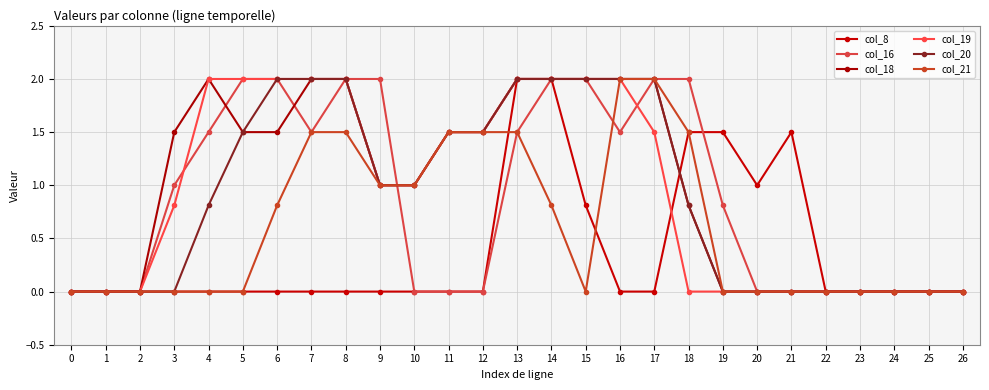

True or false: col_20 has more than 0 interior local peaks.

False